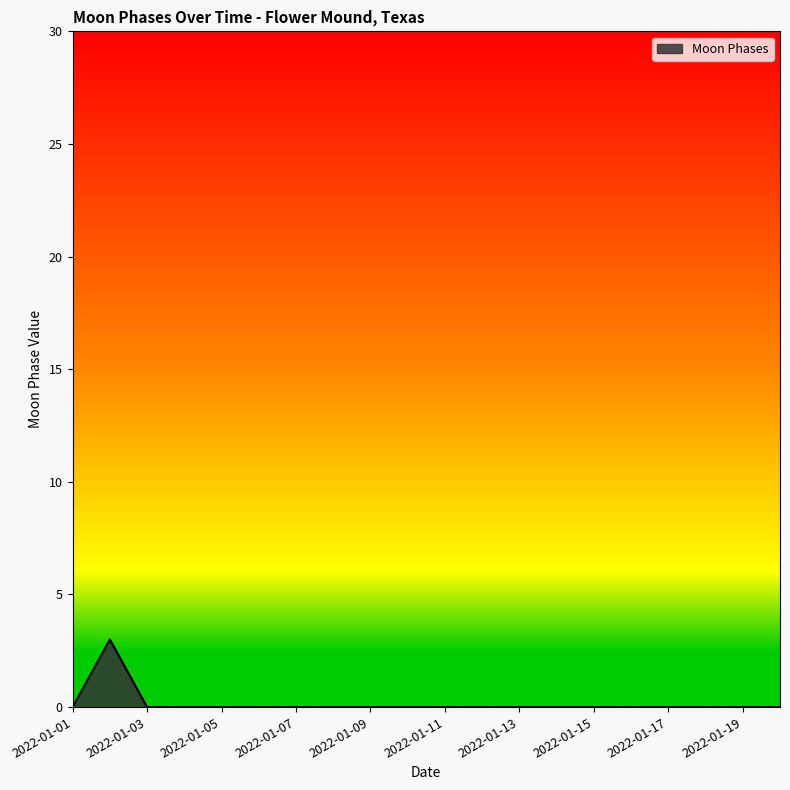

Count the values in the range 0 to 1.

19